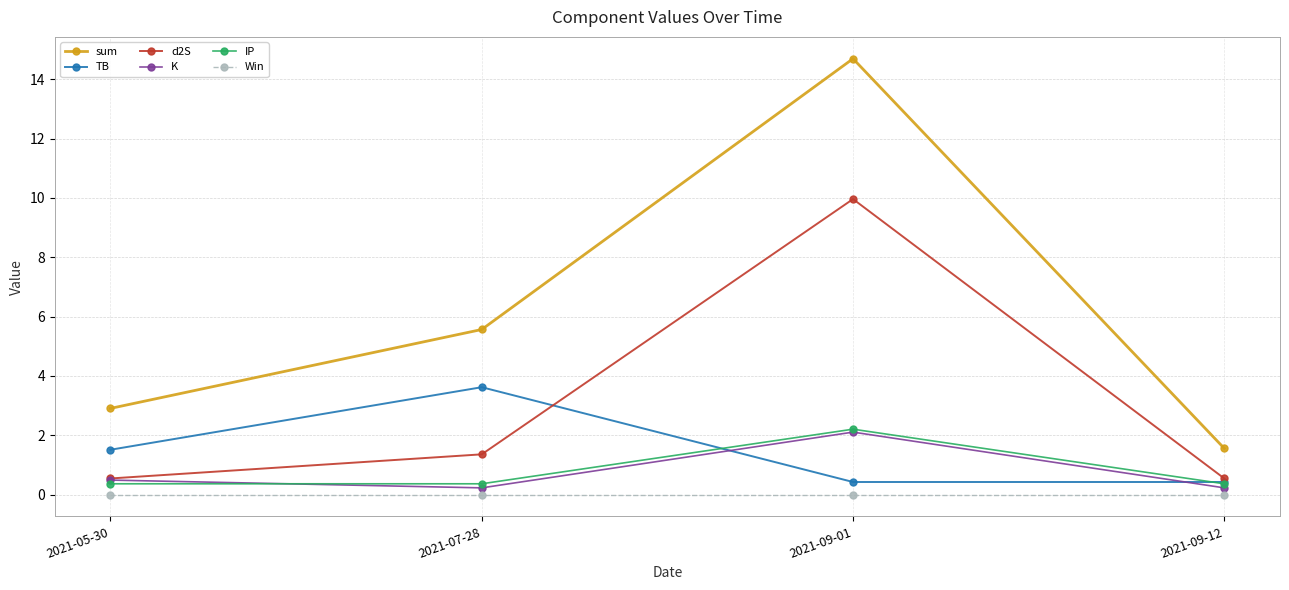

What is the label of the 4th point from the left?

2021-09-12